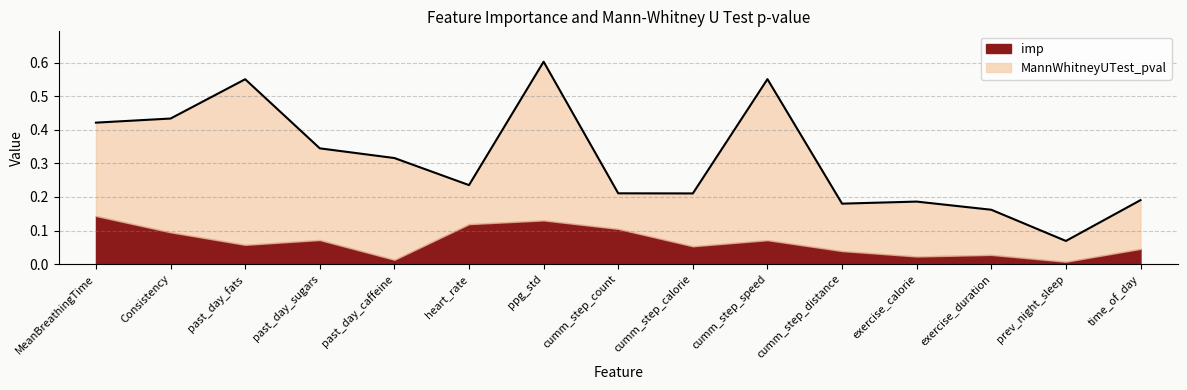

Is it true that imp equals 0.0 at exercise_calorie?

False